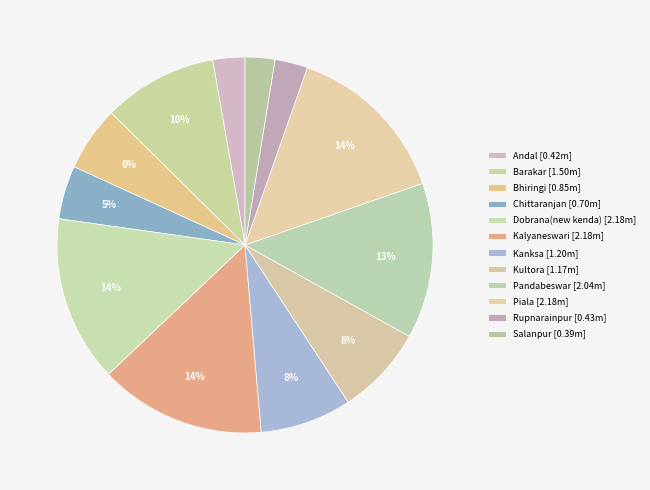

How many segments does this pie chart have?

12